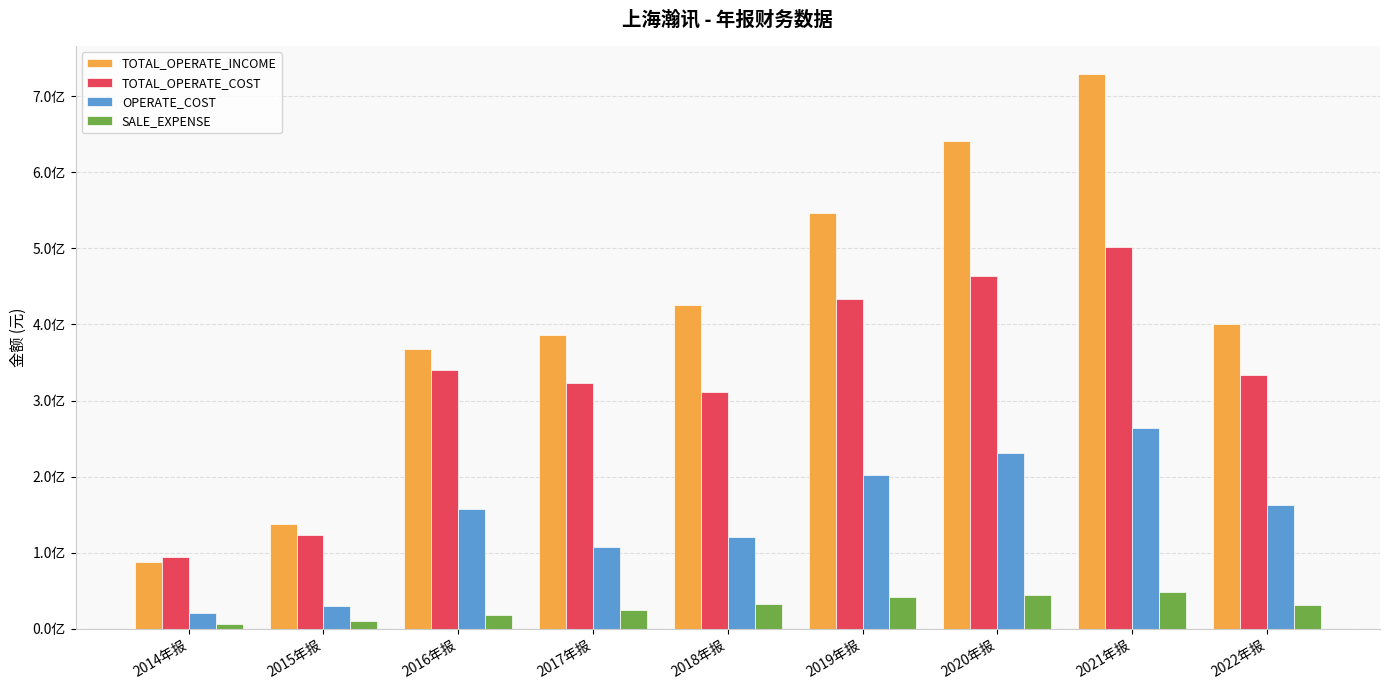

What is the sum of the SALE_EXPENSE values at 2021年报 and 2016年报?

67051552.8